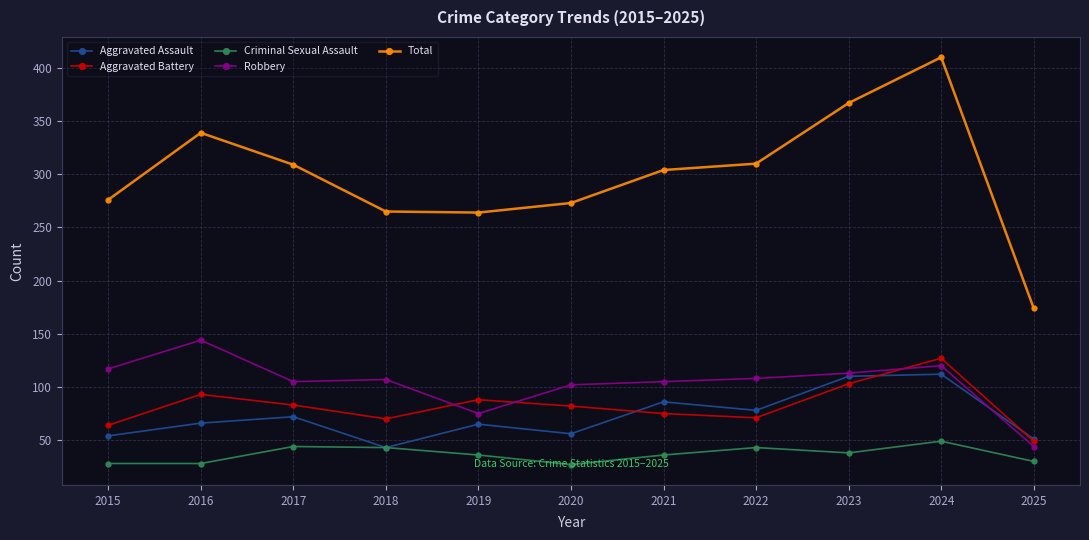

What is the total value across all series at 2023?

731